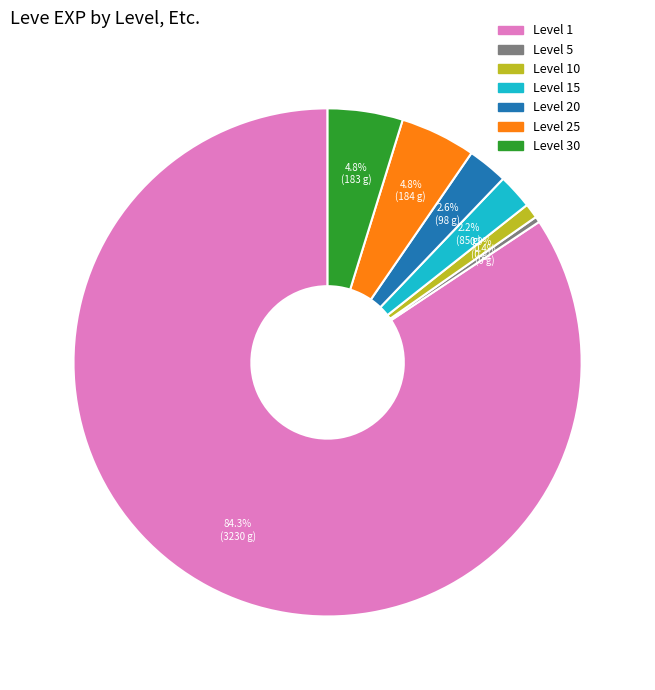

Is there a majority slice in this chart?

Yes